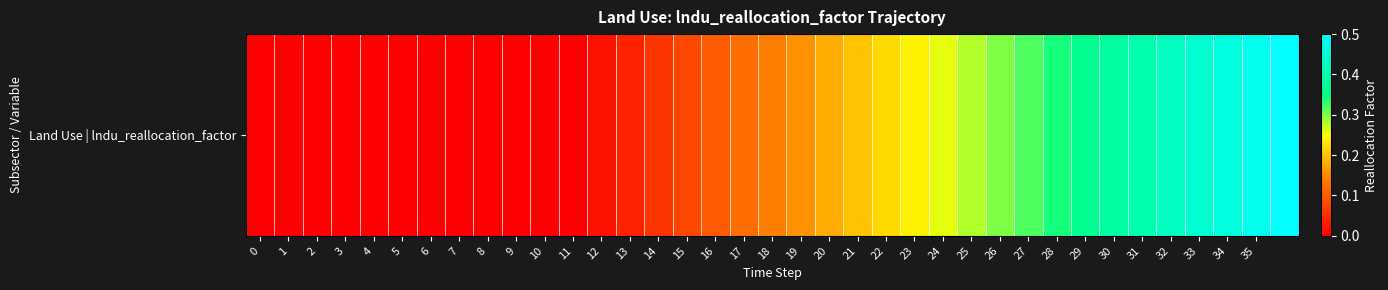

The chart shows a value of 0.1 at 27. True or false?

False